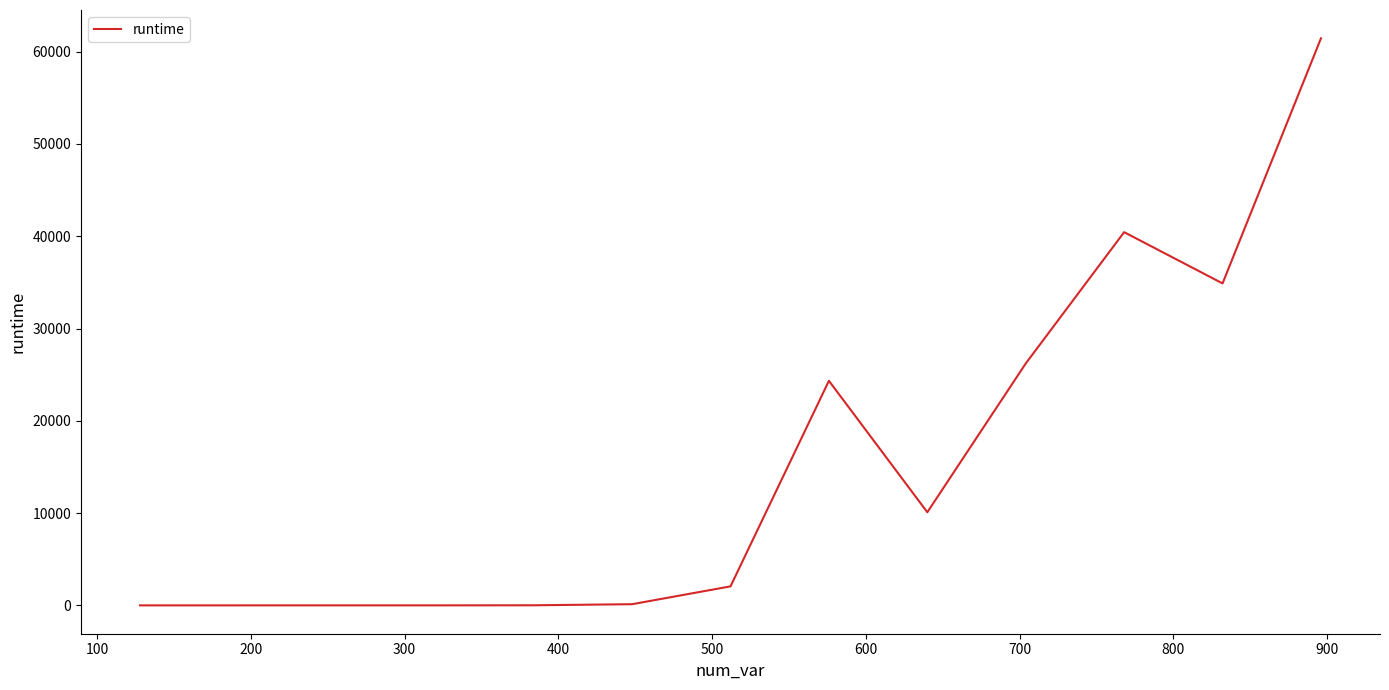

What is the greatest value displayed?

61446.6